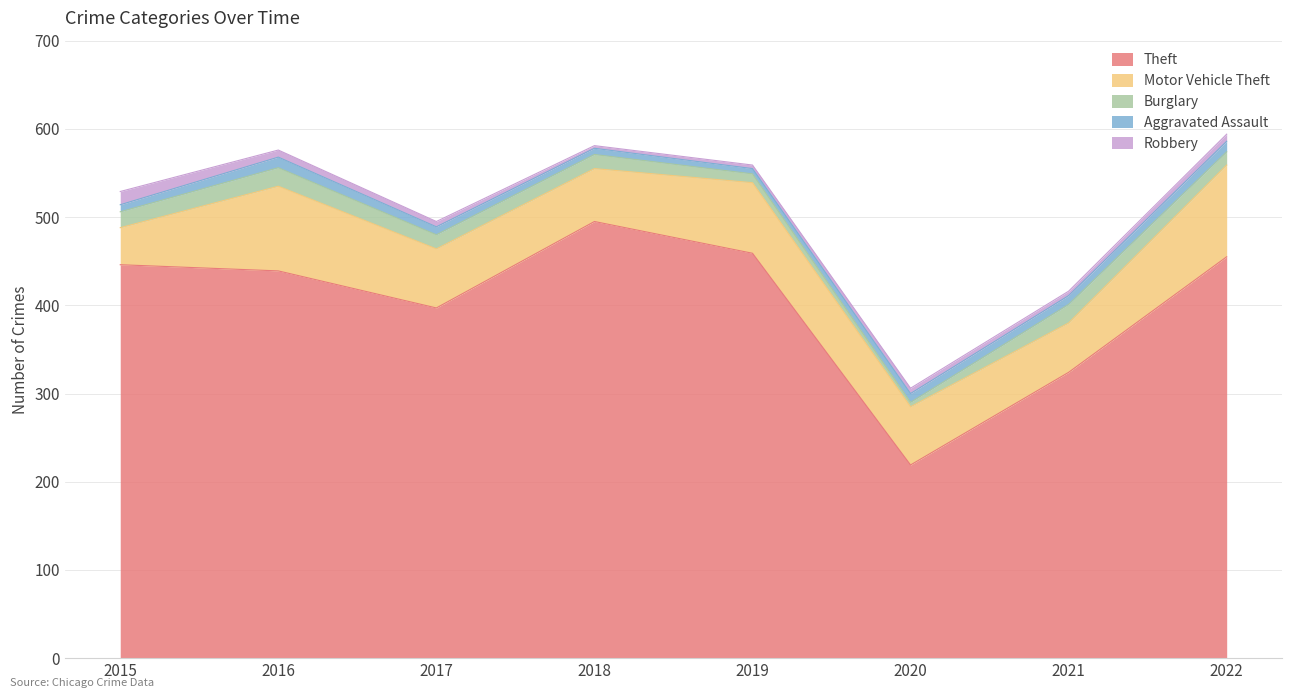

True or false: Burglary and Motor Vehicle Theft cross at least once.

False